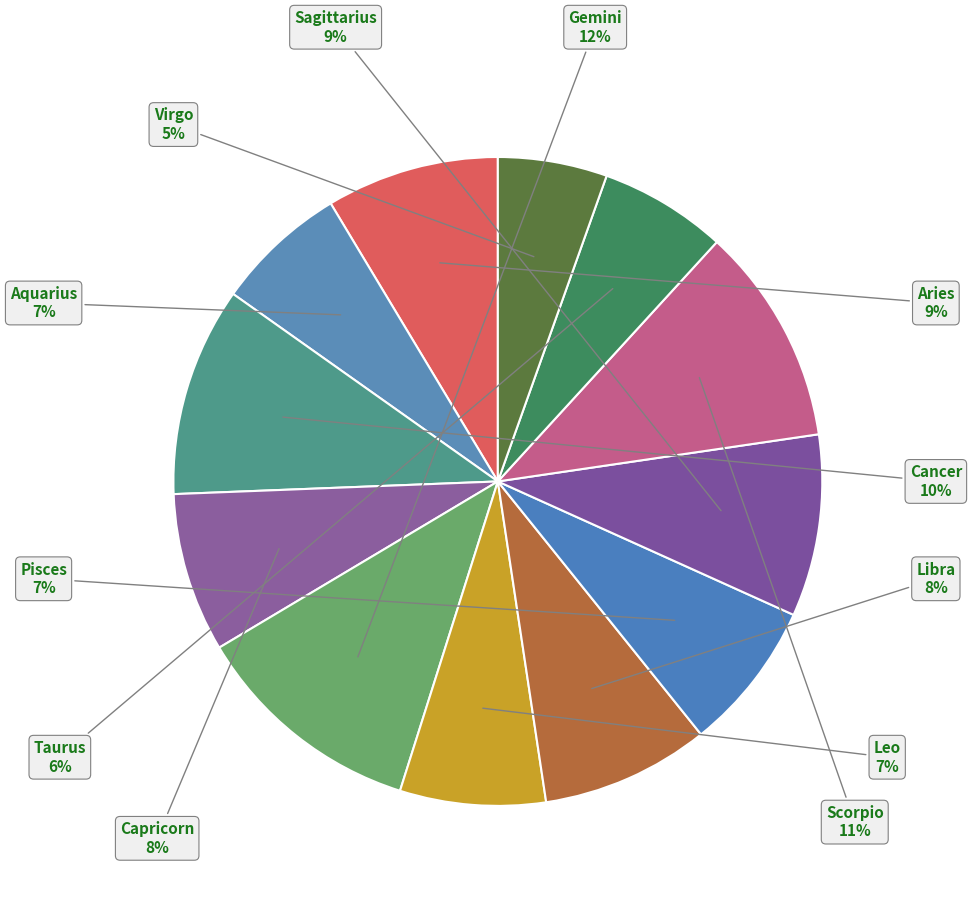

Which category has the biggest portion of the pie?

Gemini